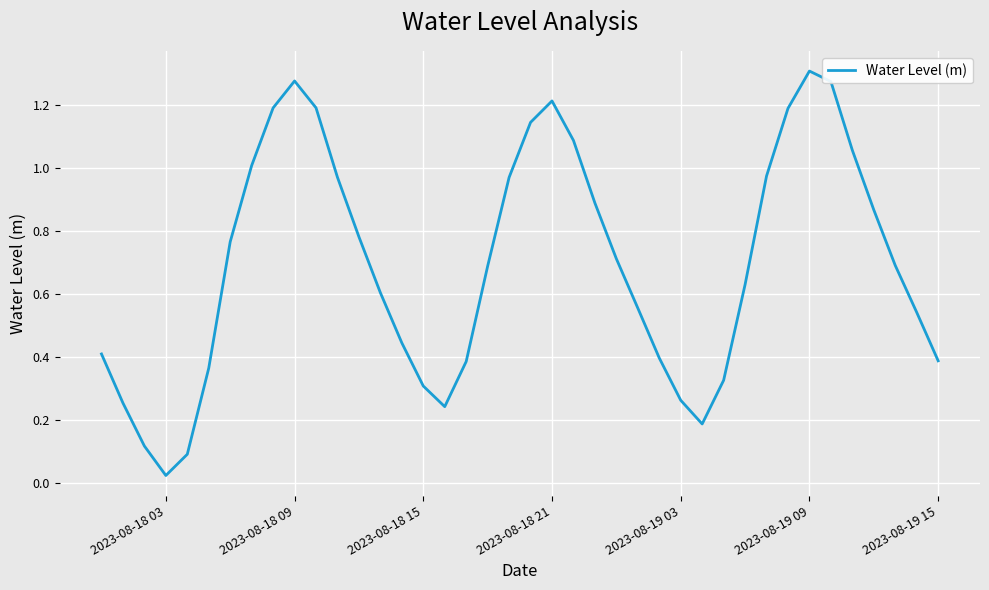

Reading right to left, transcribe all the data shown in this chart.

0.4	0.5	0.7	0.9	1.1	1.3	1.3	1.2	1.0	0.6	0.3	0.2	0.3	0.4	0.6	0.7	0.9	1.1	1.2	1.1	1.0	0.7	0.4	0.2	0.3	0.4	0.6	0.8	1.0	1.2	1.3	1.2	1.0	0.8	0.4	0.1	0.0	0.1	0.3	0.4